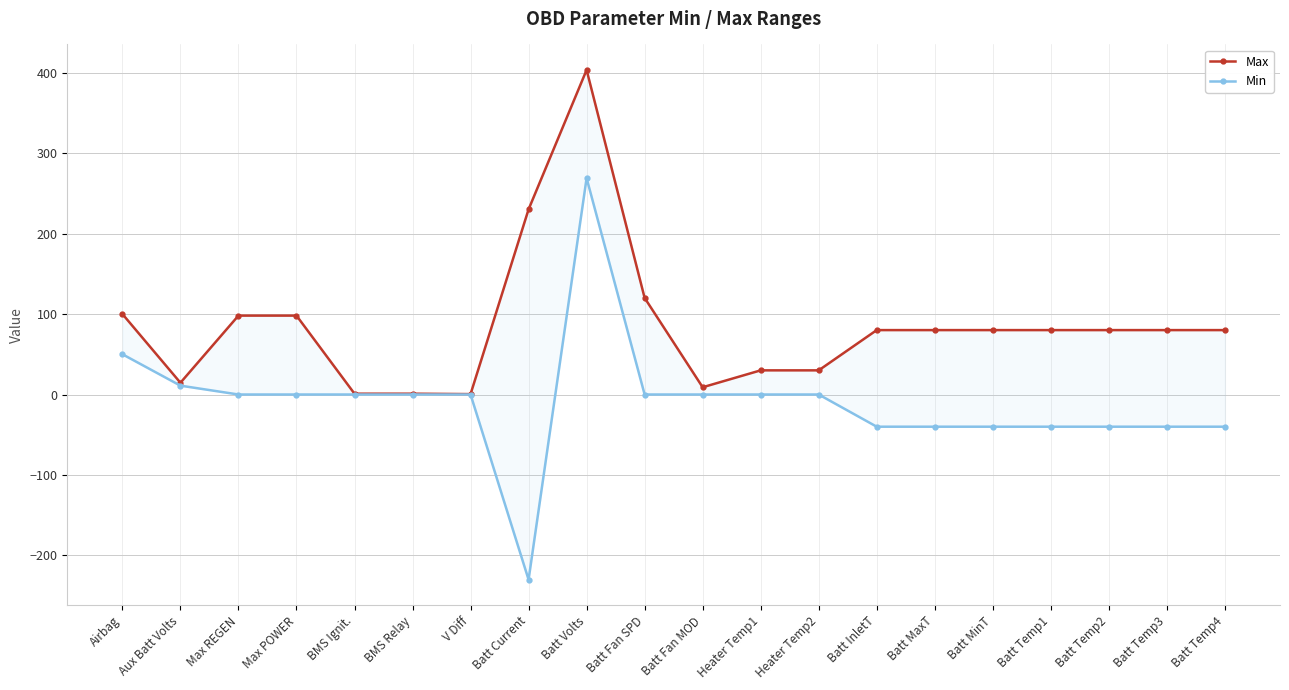

At which category does Max reach its first local valley?

Aux Batt Volts